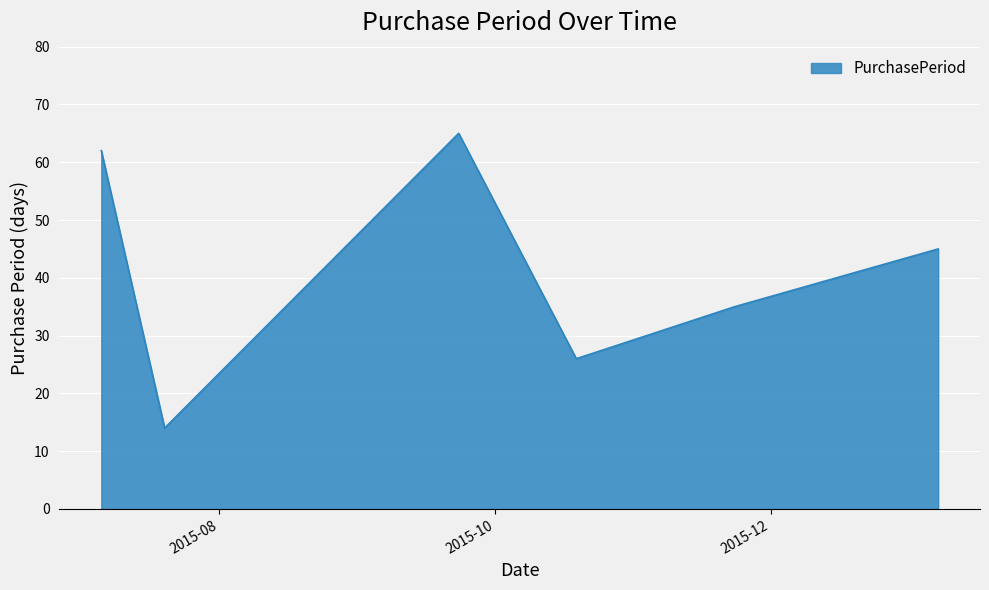

True or false: there are more than 1 points higher than both neighbors.

False